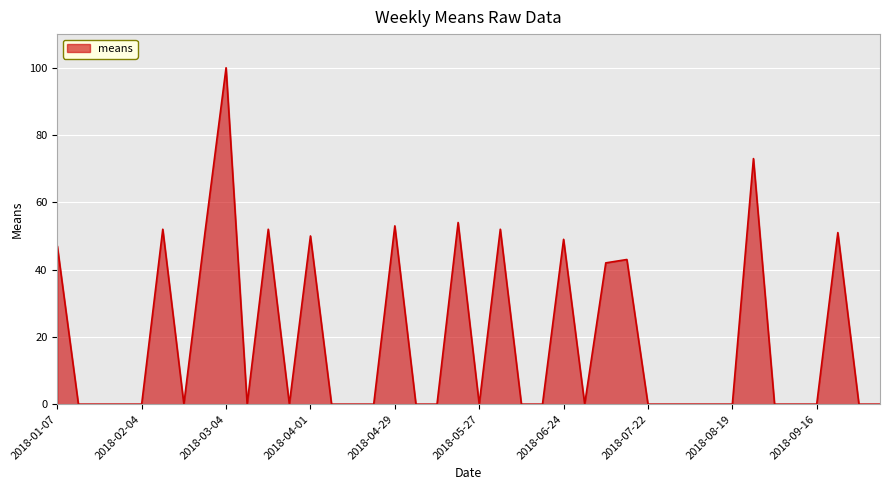

What is the greatest value displayed?

100